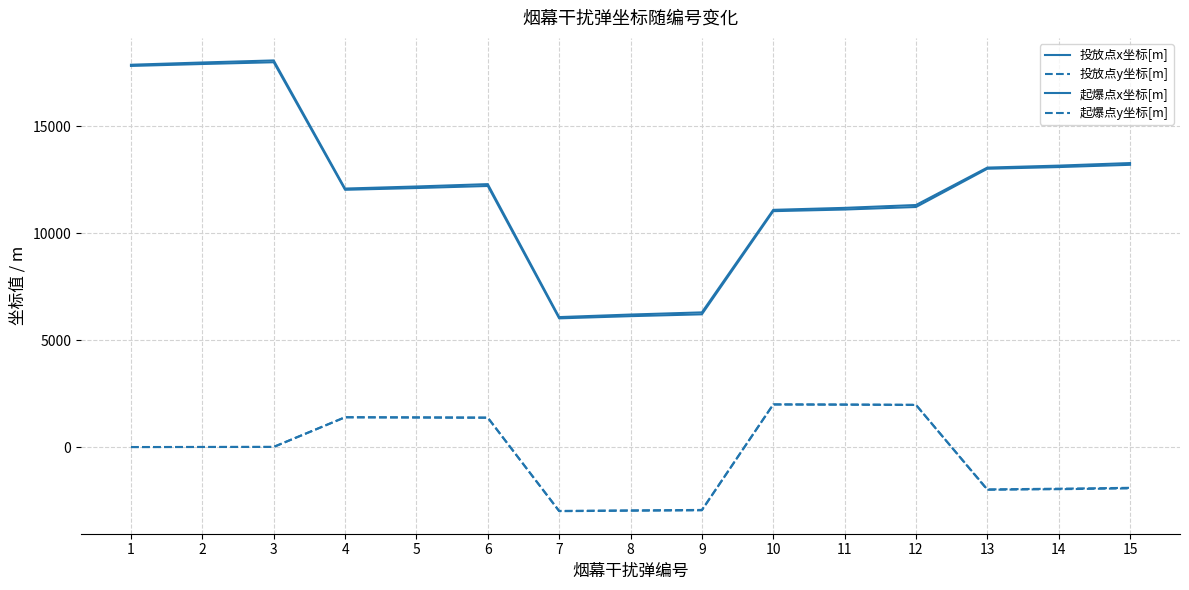

True or false: 起爆点x坐标[m] has more than 1 interior local peaks.

True